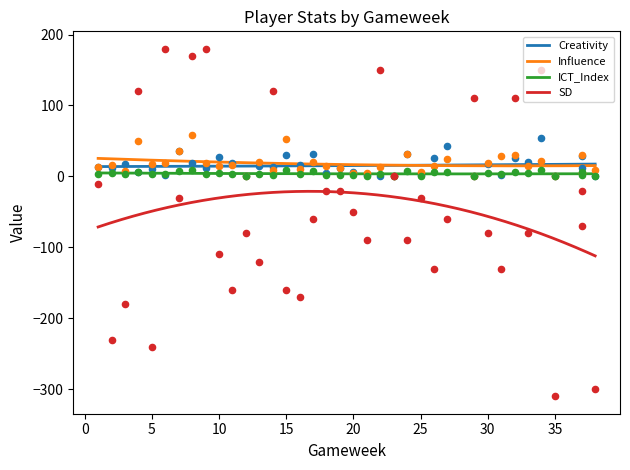

Which series has the widest spread of Y values?

SD